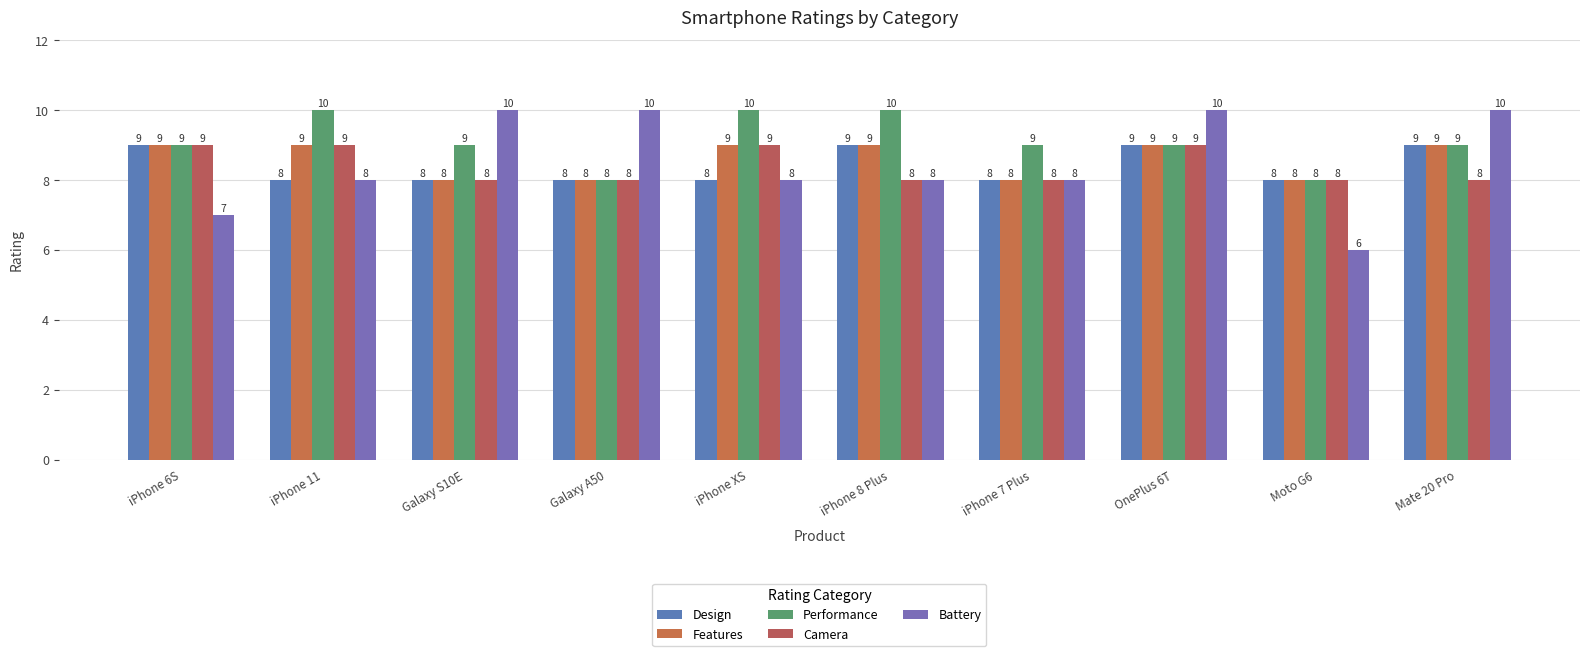

At which category is the sum across all series the highest?

OnePlus 6T